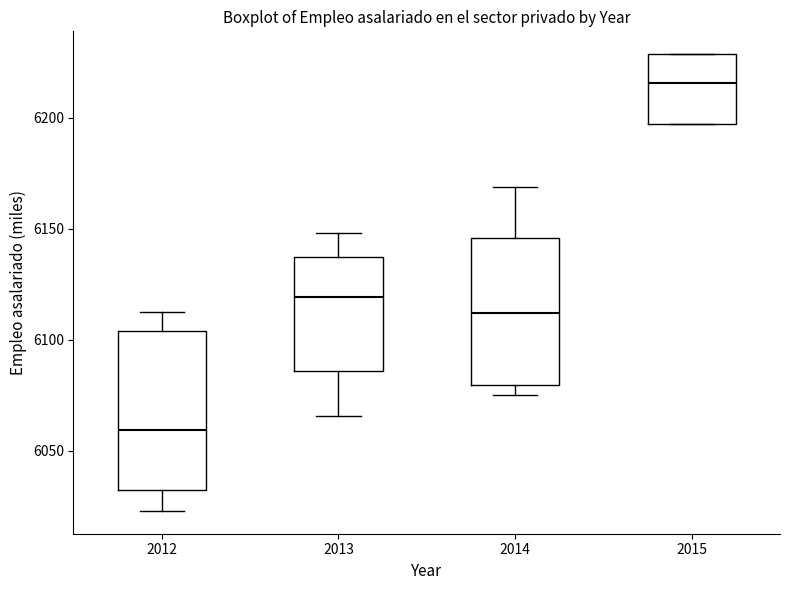

Which box's median line is the highest?

2015